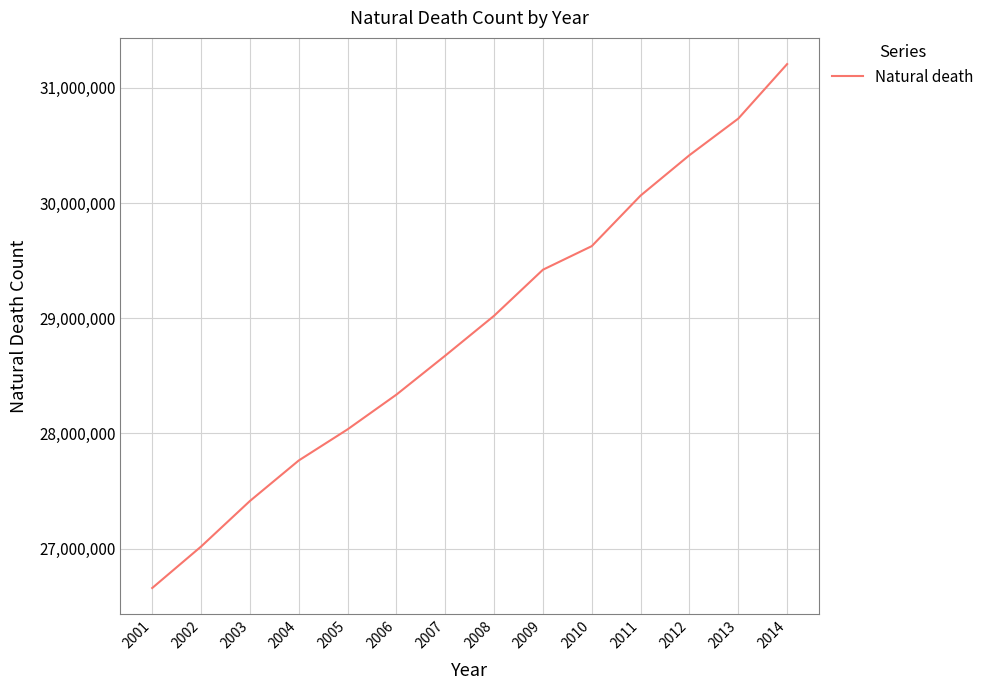

Which category has the lowest value across all series?

2001